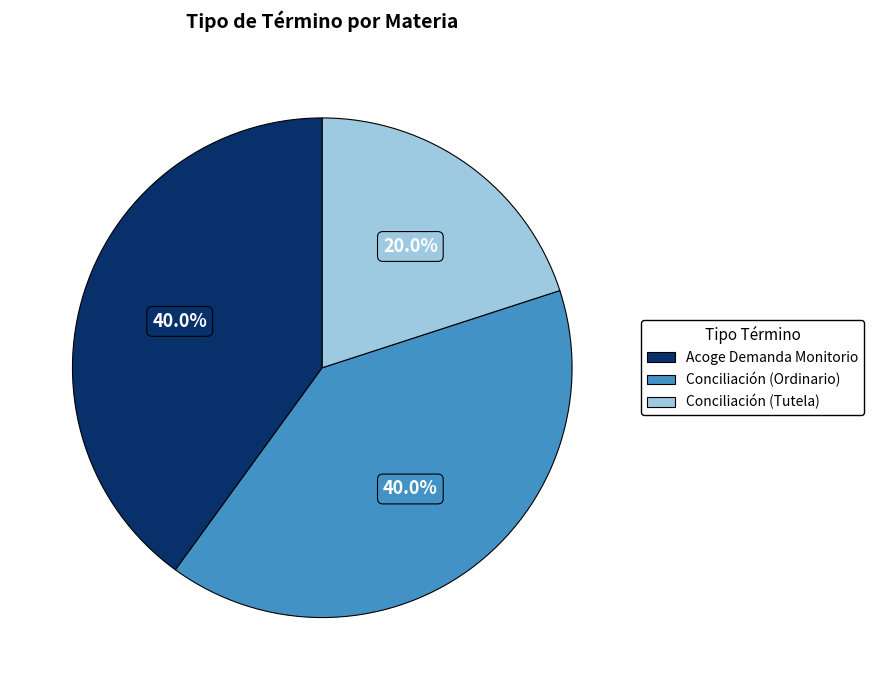

The Acoge Demanda Monitorio slice represents 40% of the pie. True or false?

True